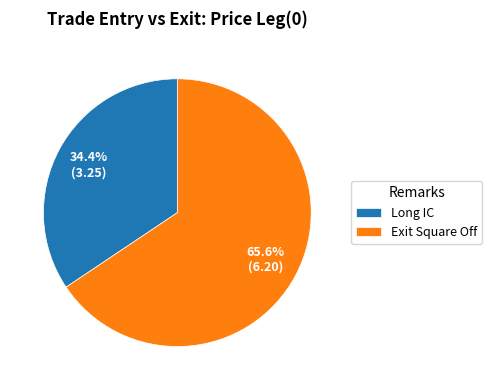

Count the number of slices in the pie.

2